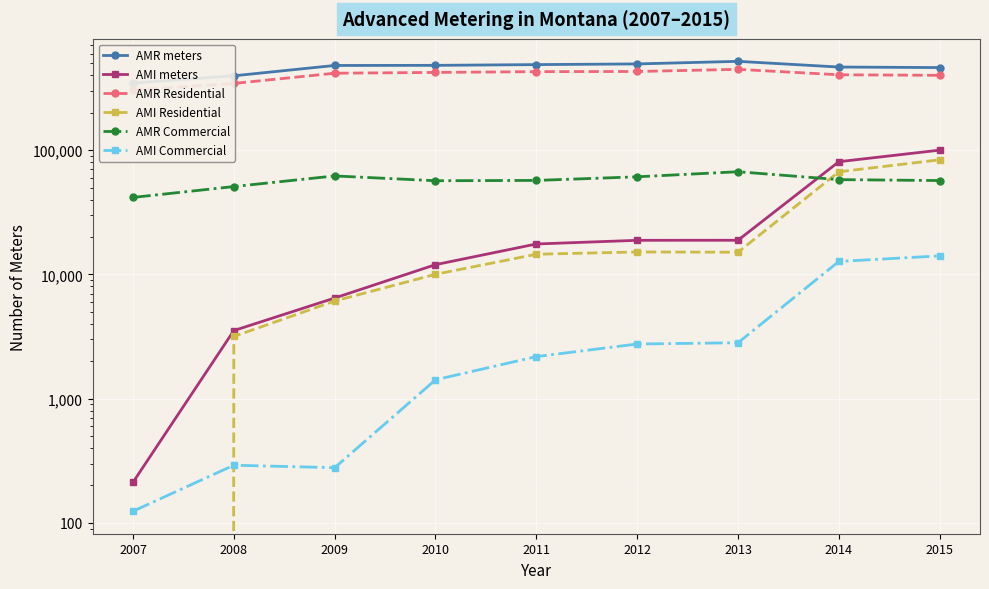

Where is the first local maximum for AMR Residential?

2013